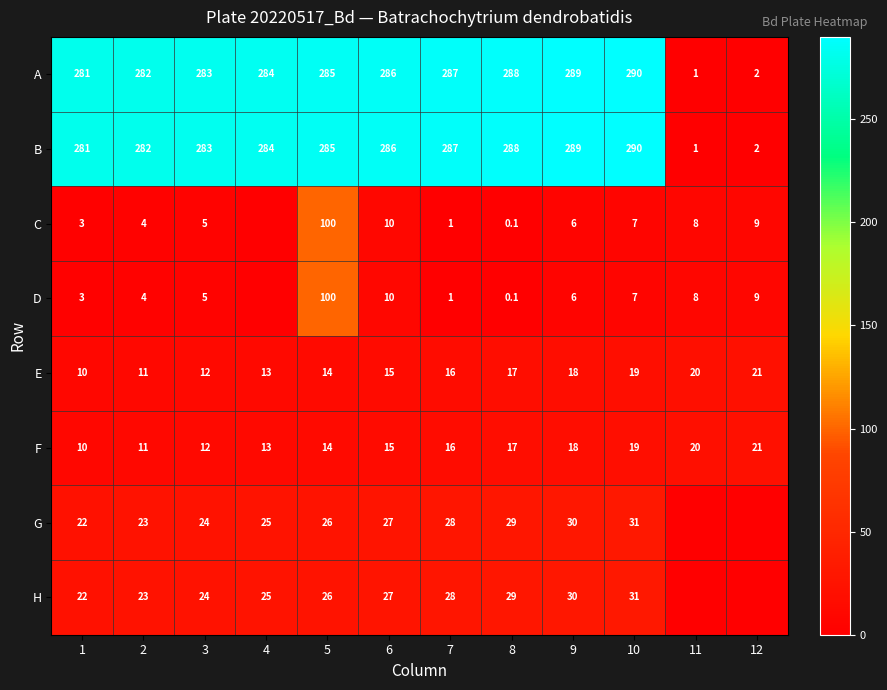

Rank the categories by E value from highest to lowest.

12, 11, 10, 9, 8, 7, 6, 5, 4, 3, 2, 1